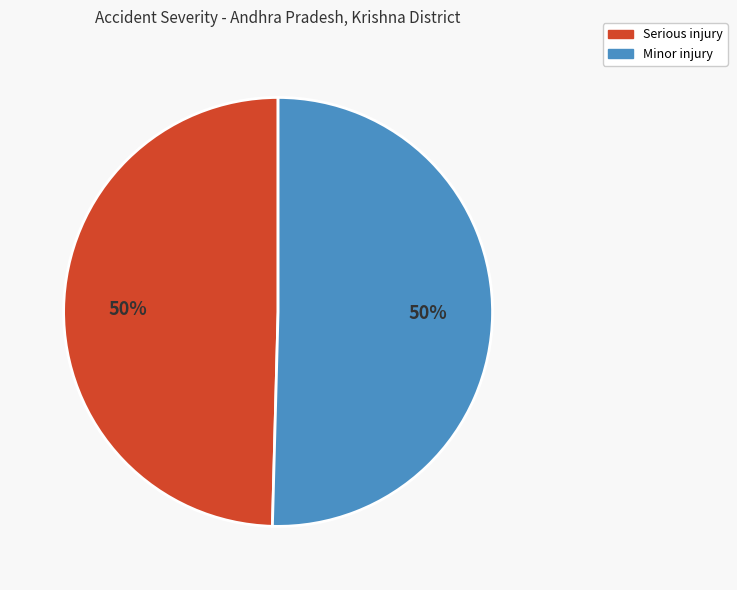

Combined, do Minor injury and Serious injury account for over 50%?

Yes